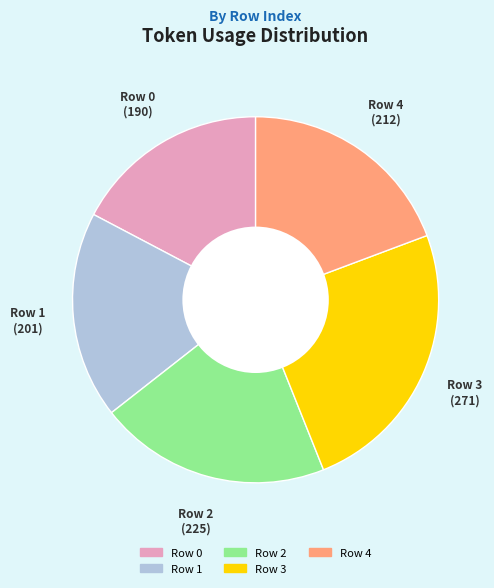

Combined, do Row 2 and Row 1 account for over 50%?

No